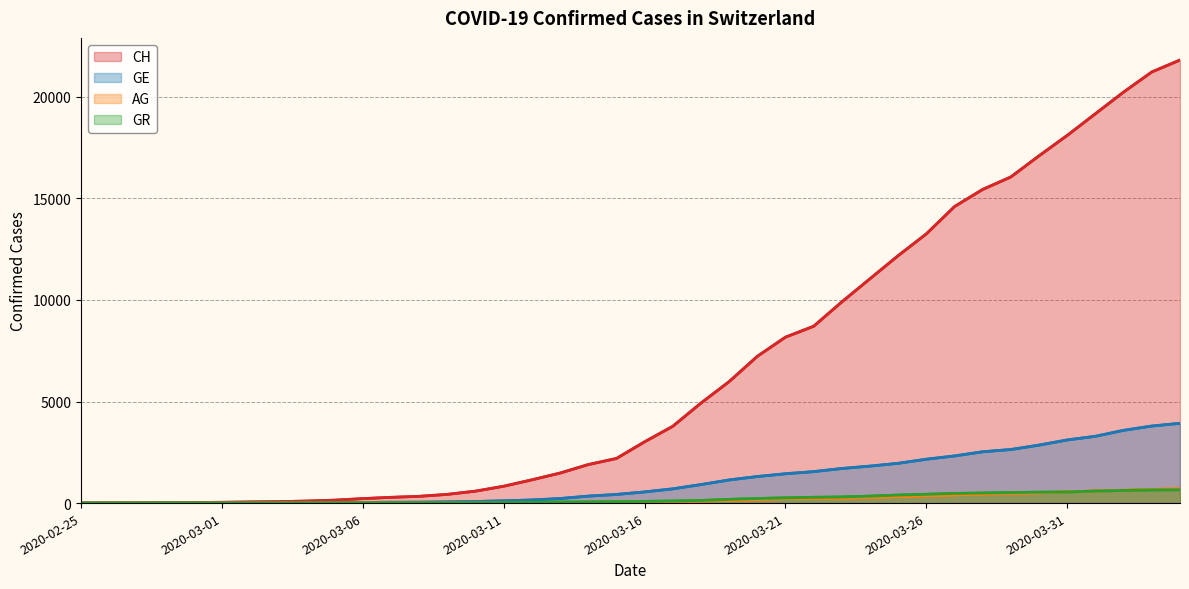

Is the value of AG at 2020-04-01 greater than the value of CH at 2020-03-04?

Yes